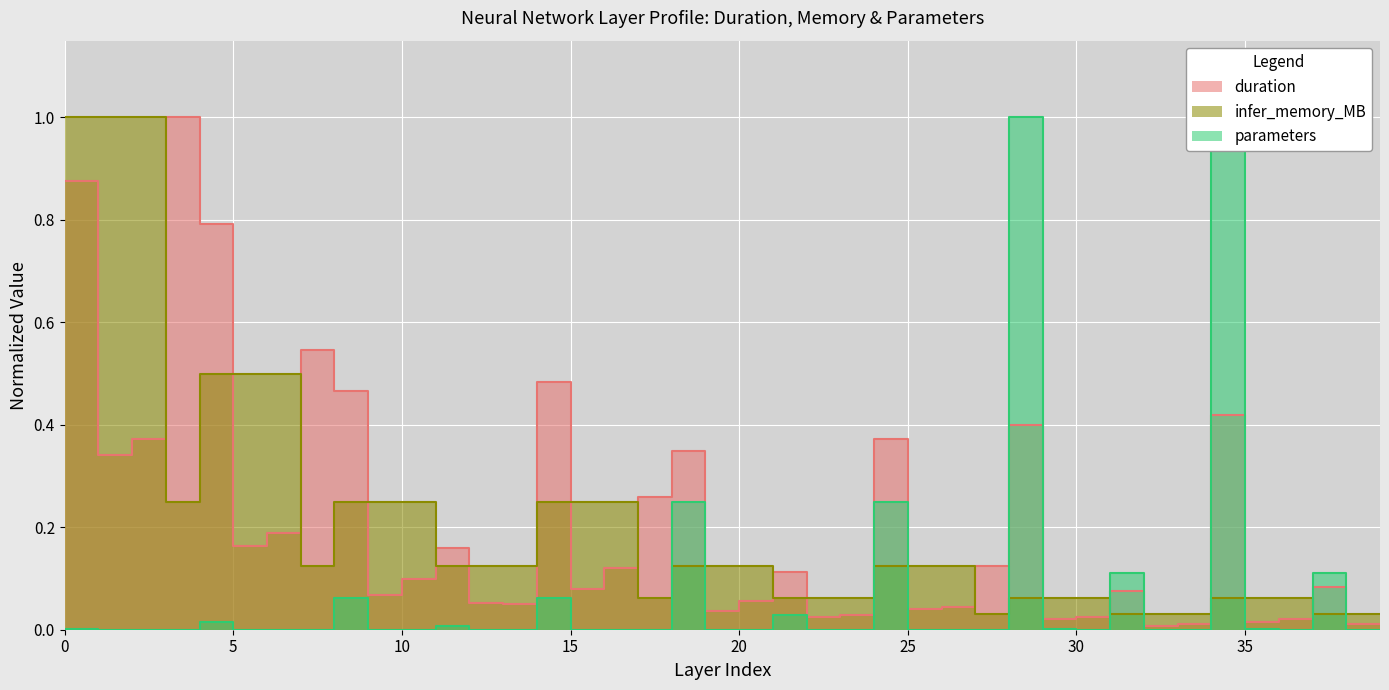

Rank the series by their maximum value, from highest to lowest.

duration, infer_memory_MB, parameters